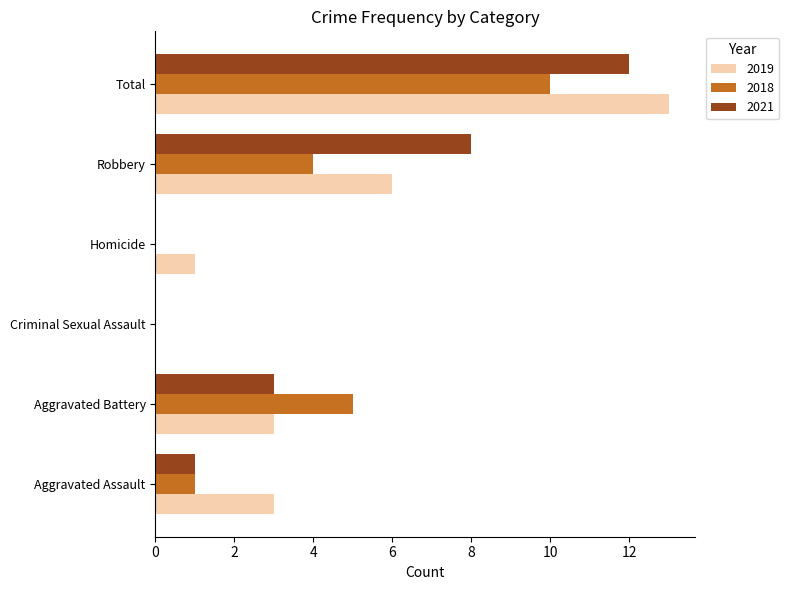

The 2019 series shows 10 at Robbery. True or false?

False